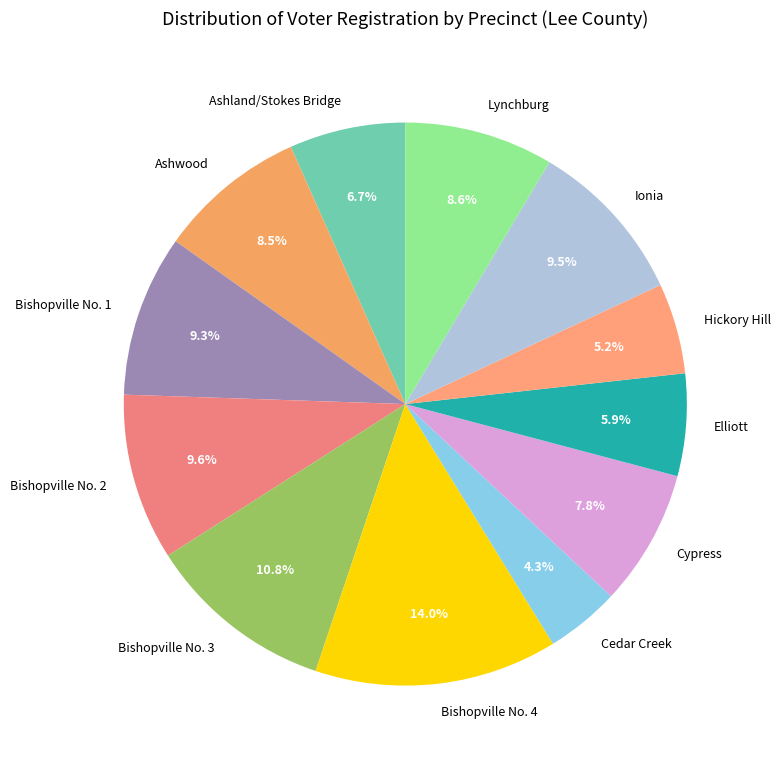

To the nearest percent, what percentage of the pie is Lynchburg?

9%